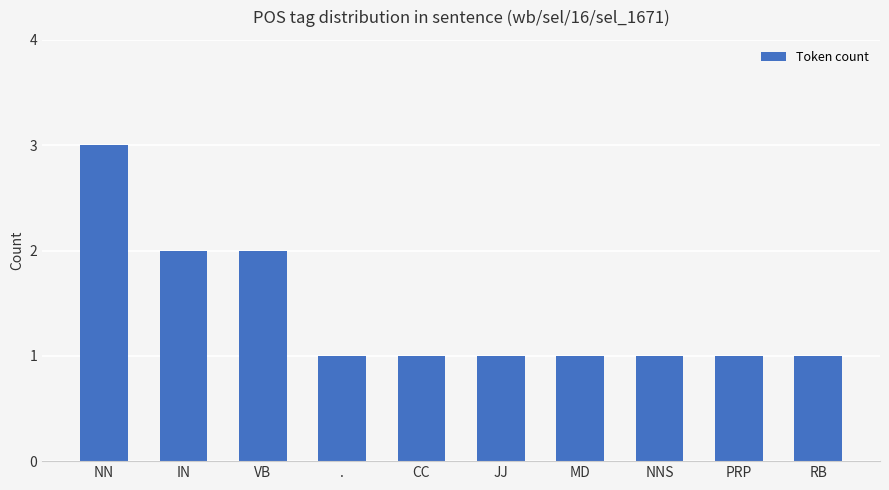

True or false: the data shows 1 at JJ.

True